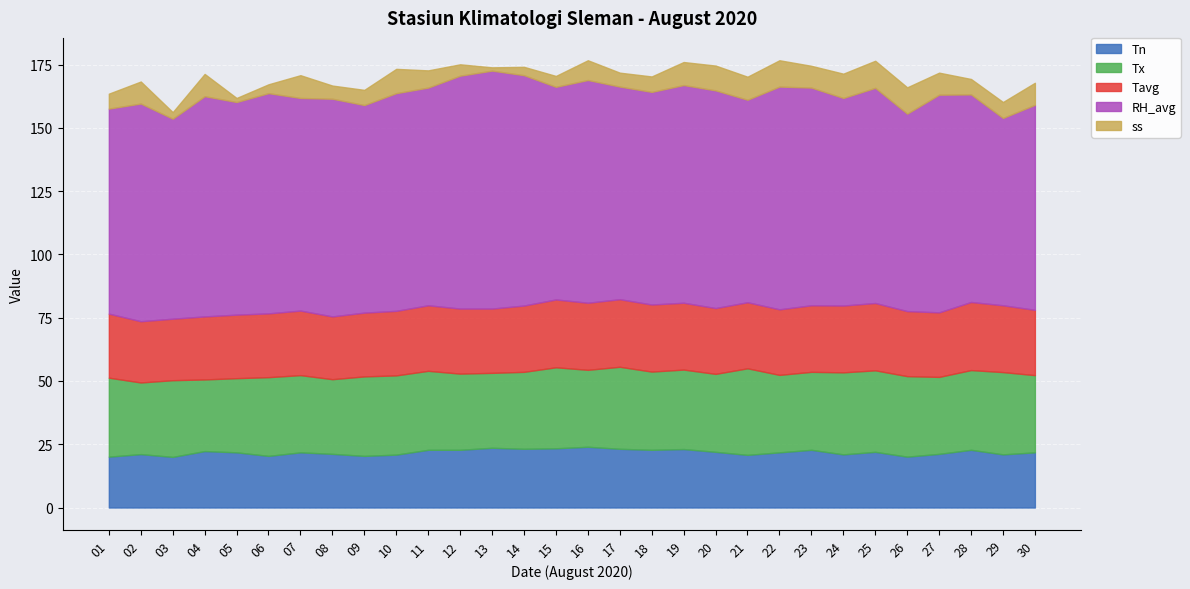

At which label does Tx first exceed 30?

01